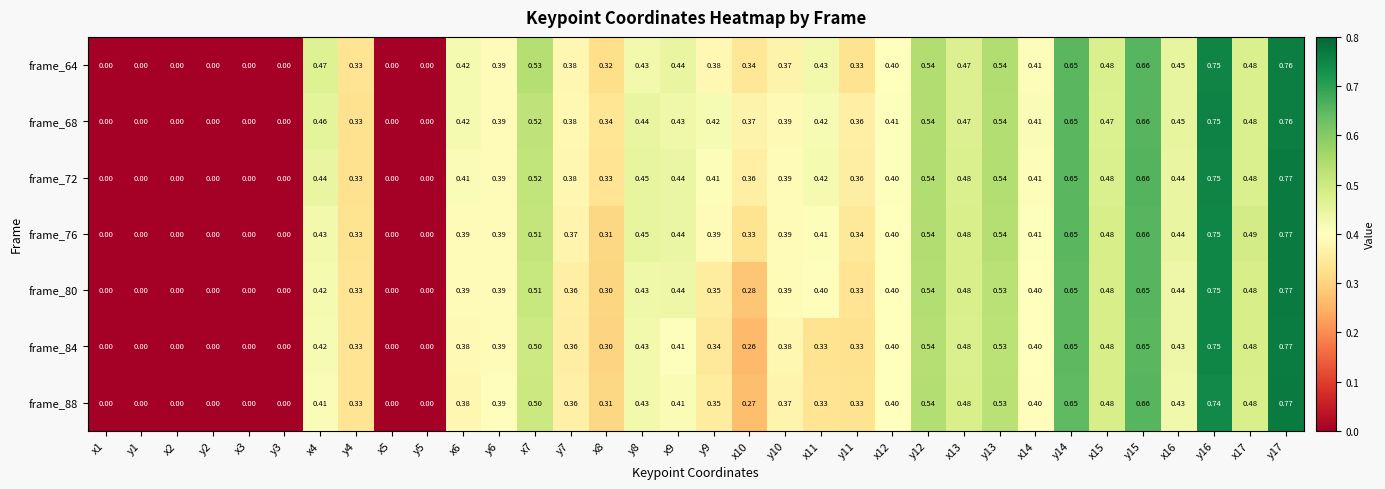

Is the value of frame_64 at y7 greater than the value of frame_68 at x10?

Yes